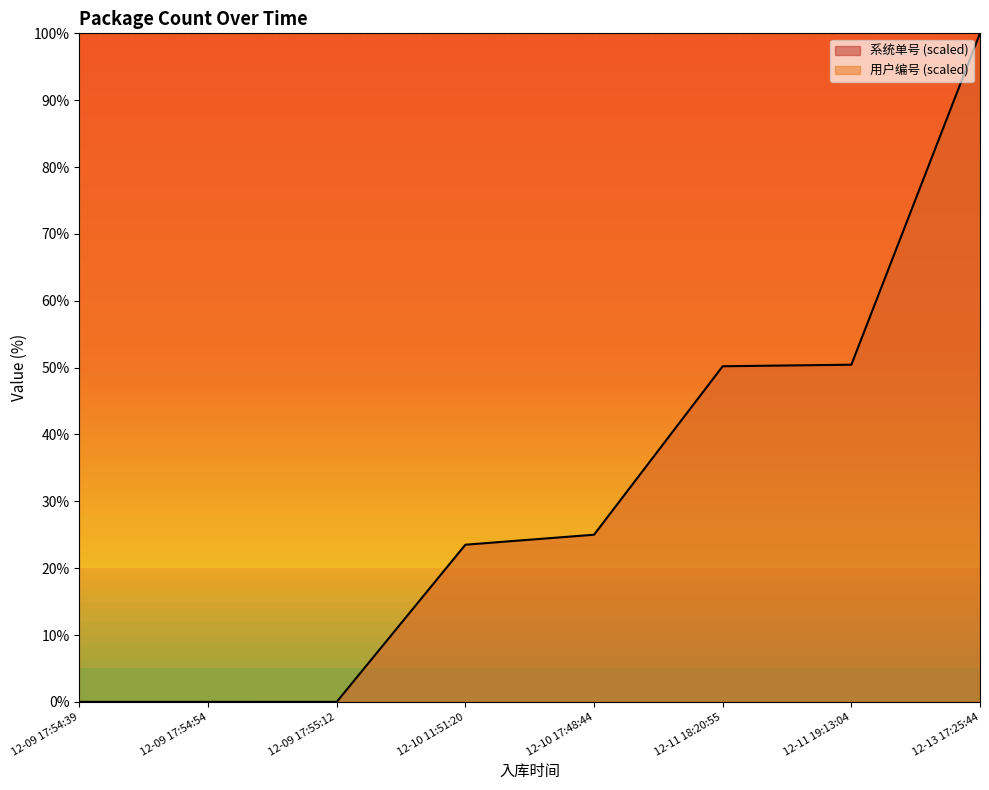

Reading left to right, list all the values displayed in this chart.

0.0	0.0	0.0	23.5	25.0	50.2	50.4	100.0